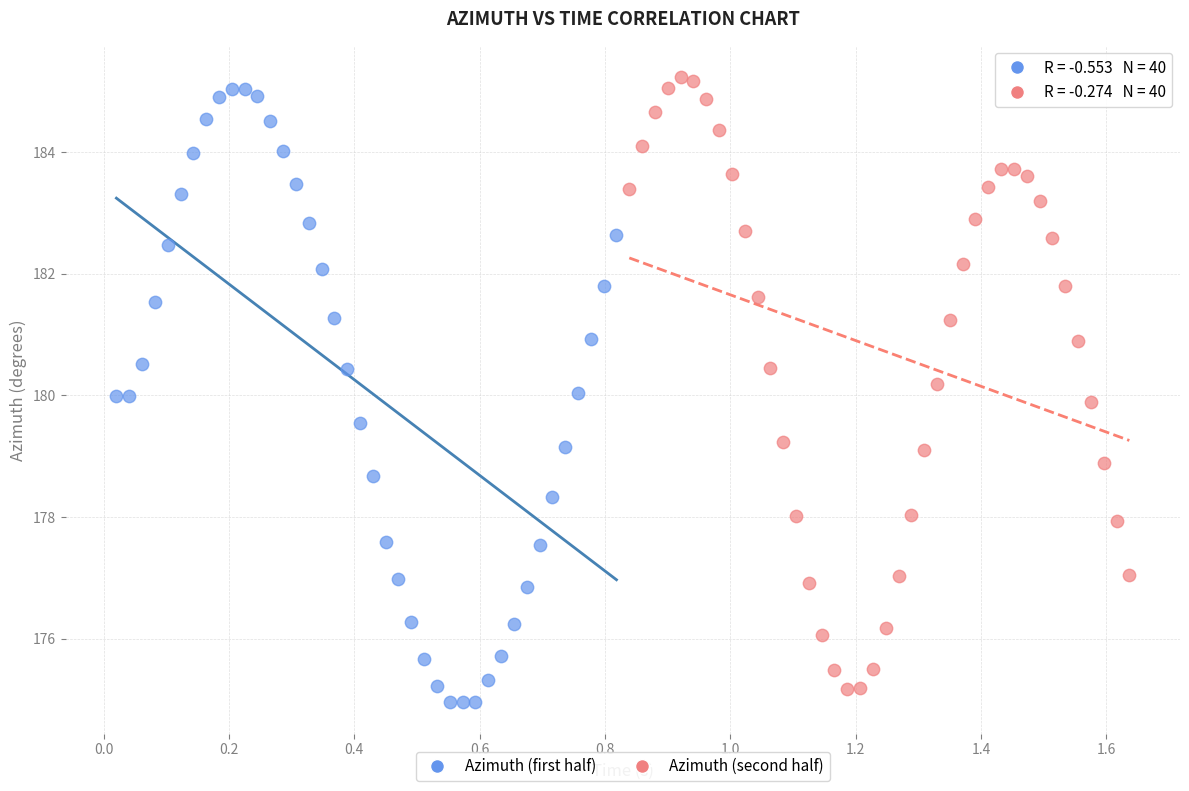

Which series contains the lowest Y value?

Azimuth (first half)